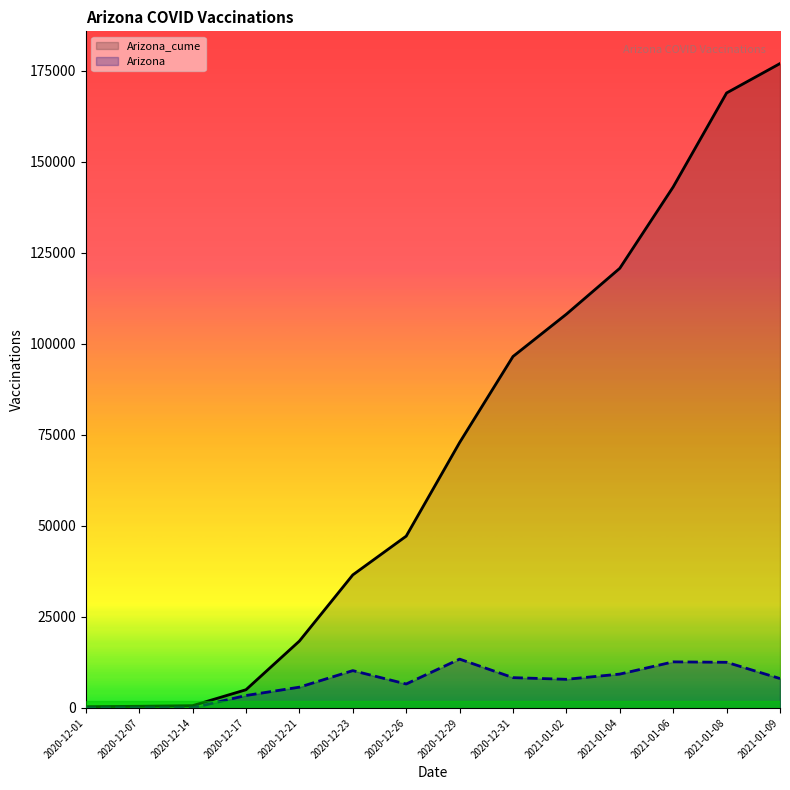

Which series has the widest spread of values?

Arizona_cume